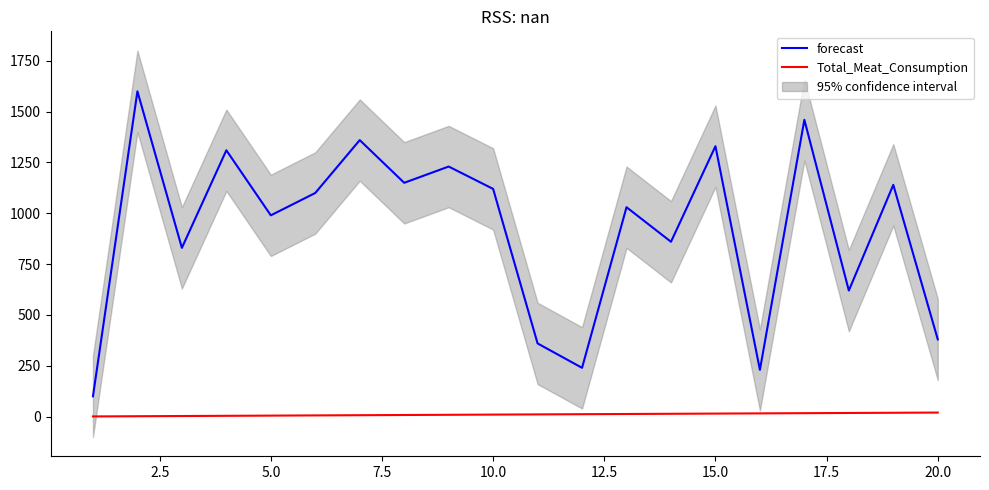

True or false: forecast and Total_Meat_Consumption cross at least once.

False